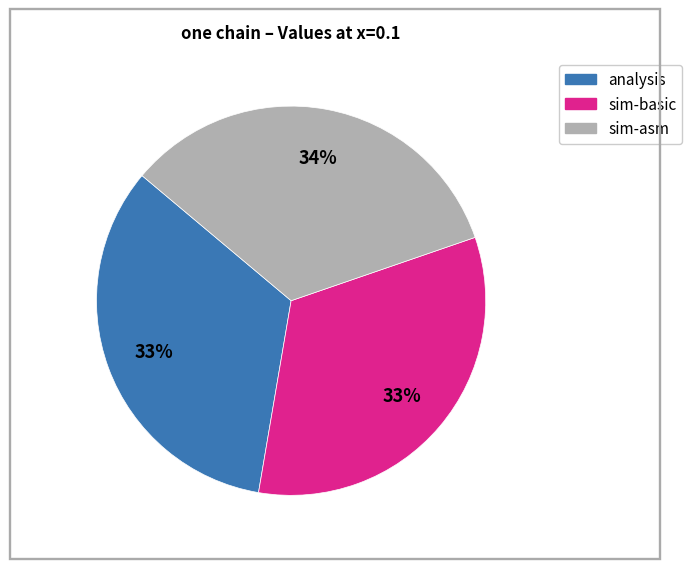

Is there any slice that represents more than half of the pie?

No